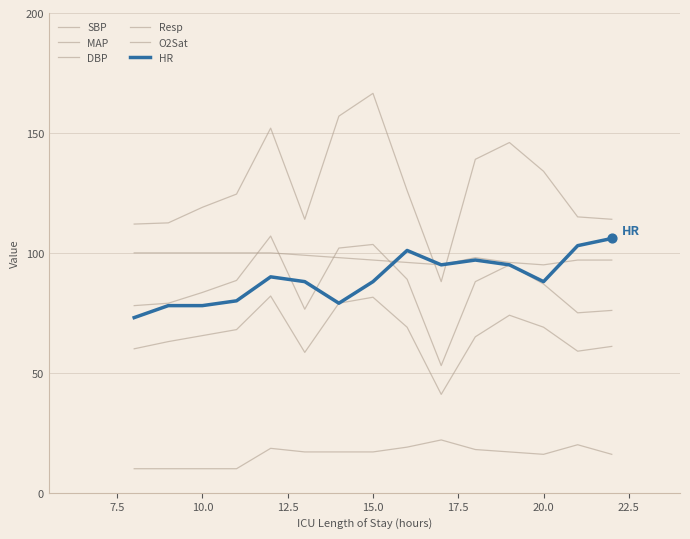

Which series has the largest Y range (max minus min)?

SBP